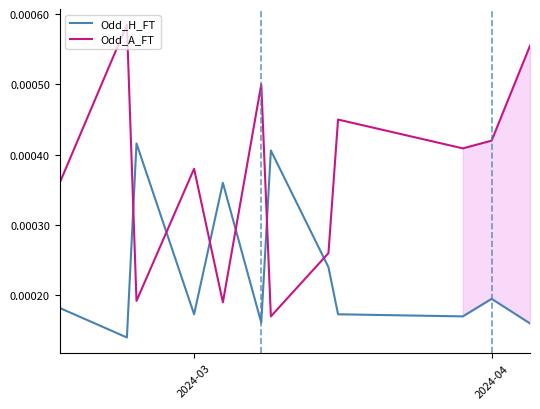

True or false: Odd_A_FT and Odd_H_FT cross at least once.

True